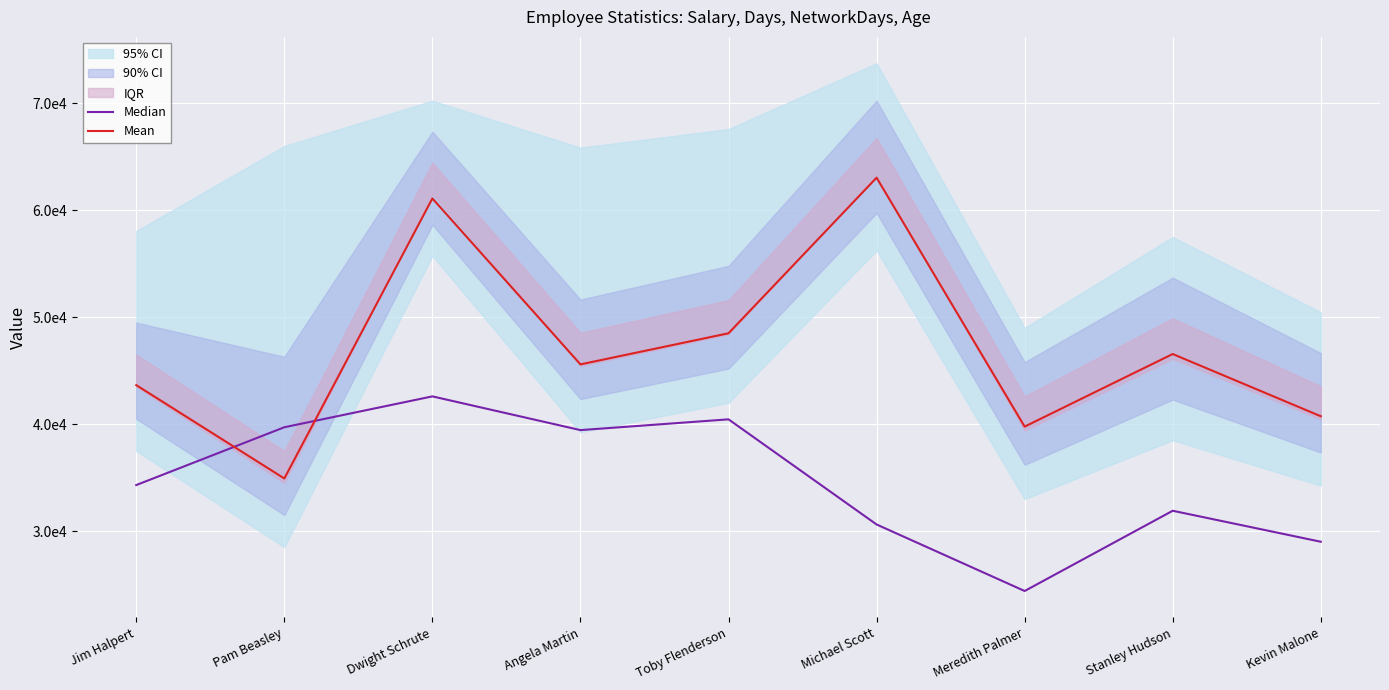

The value of Median at Jim Halpert is 59966.8. True or false?

False